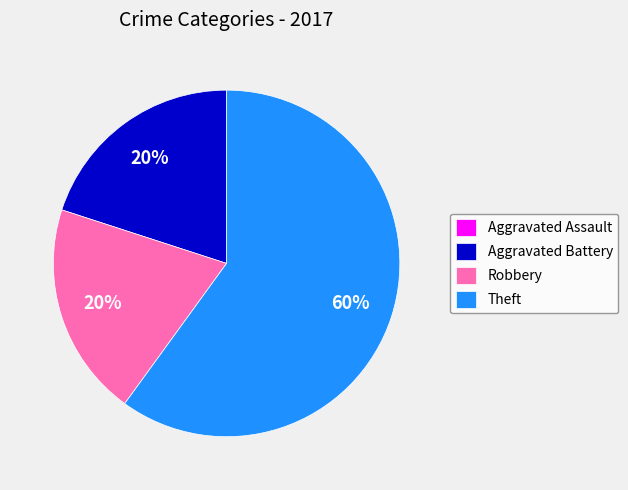

Which slice is the largest?

Theft